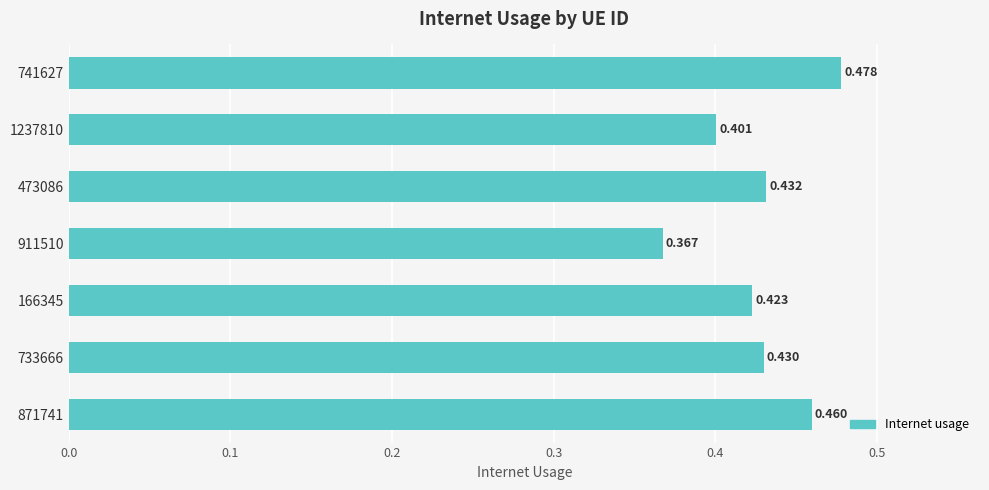

What is the difference between the maximum and second lowest values?

0.1